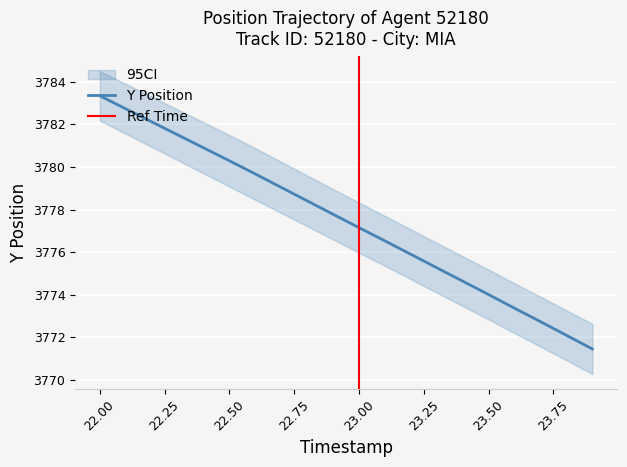

What is the highest value of the Y Position series?

3783.3